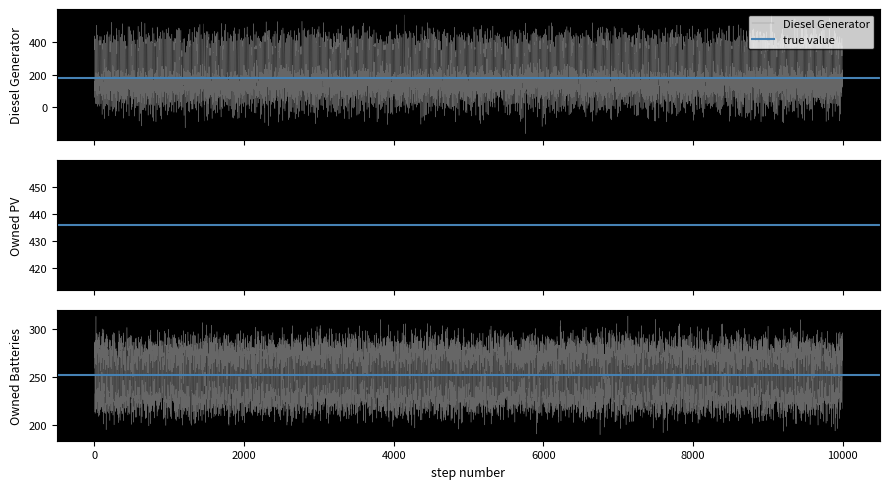

What is the minimum value for Diesel Generator?

-125.2